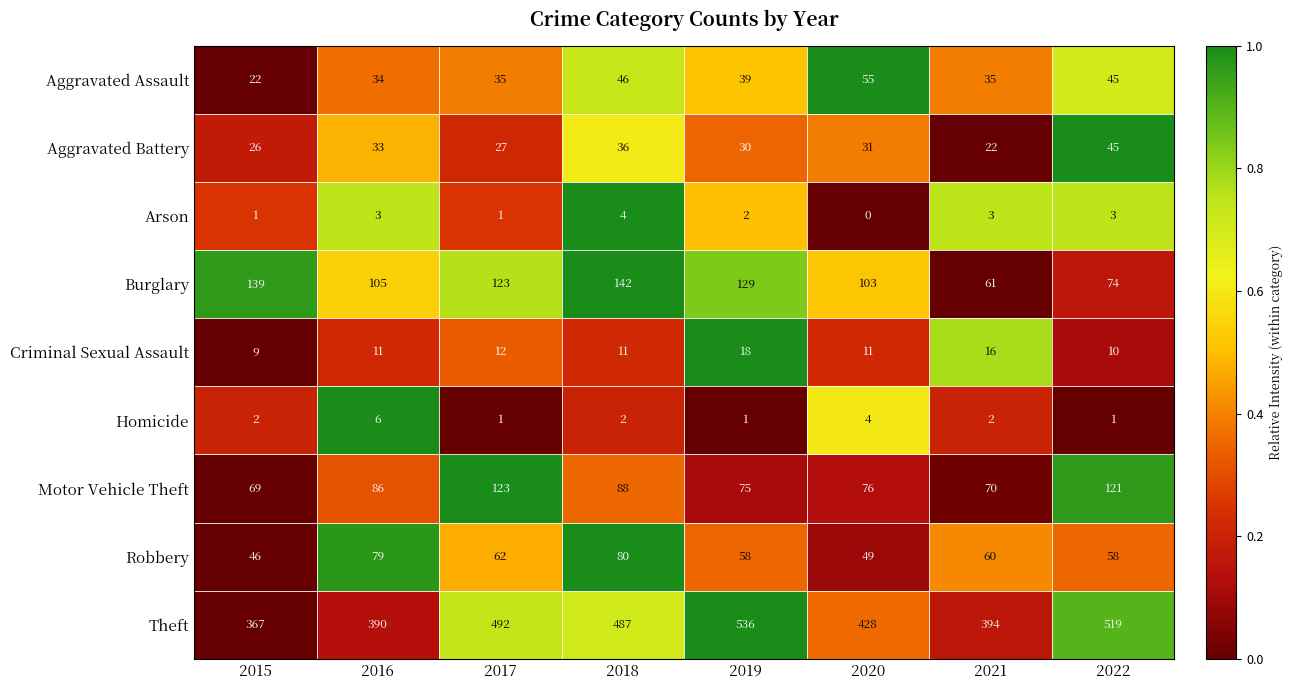

At which label does Criminal Sexual Assault reach its peak?

2019